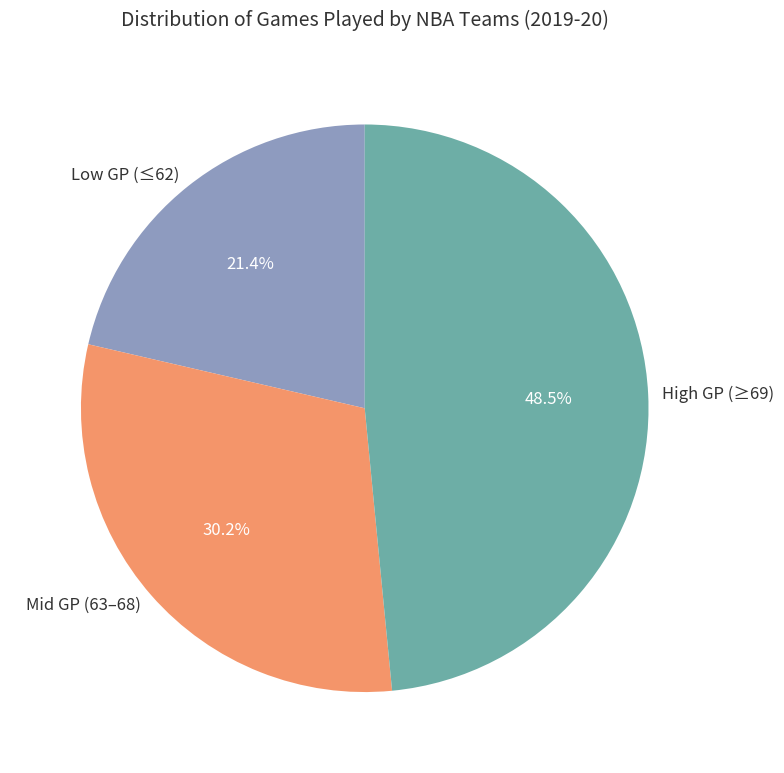

Count the number of slices in the pie.

3